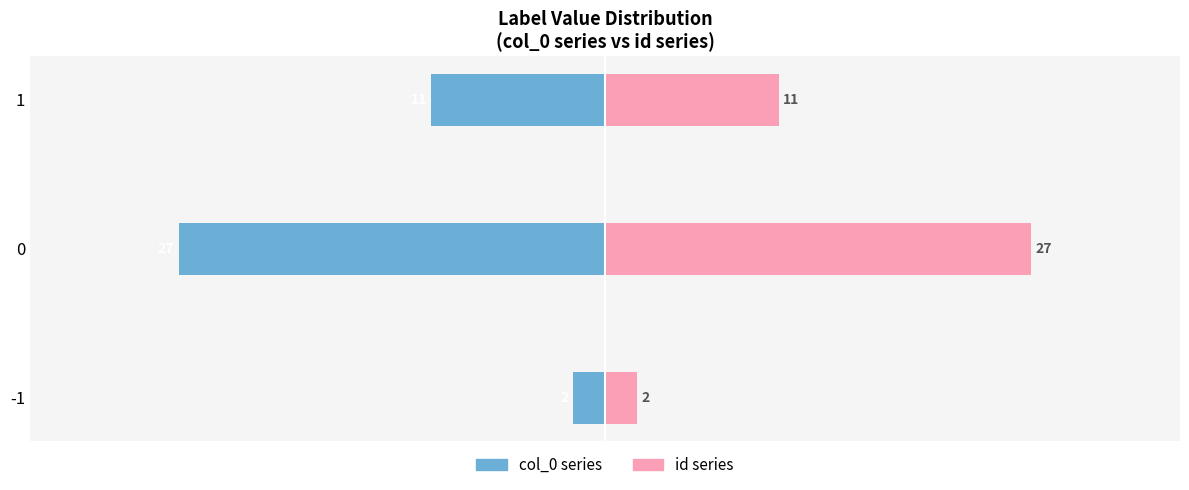

Which series has the largest total across all categories?

id series